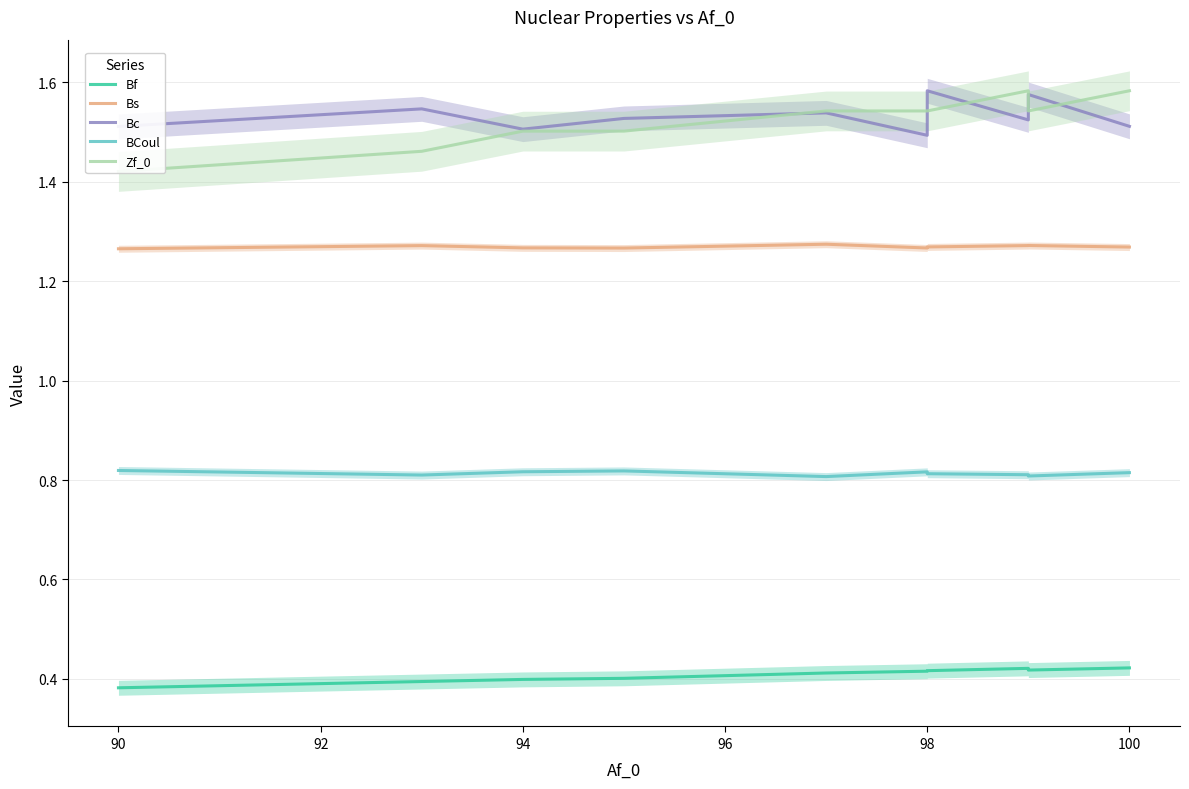

What is the lowest value of the Bs series?

1.3